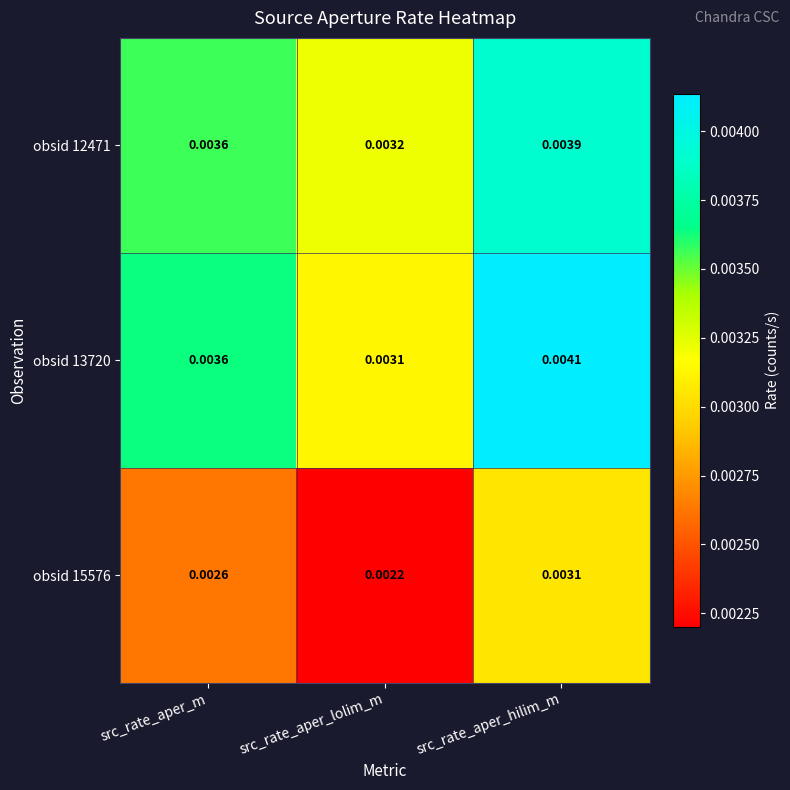

How many series are shown in this chart?

3